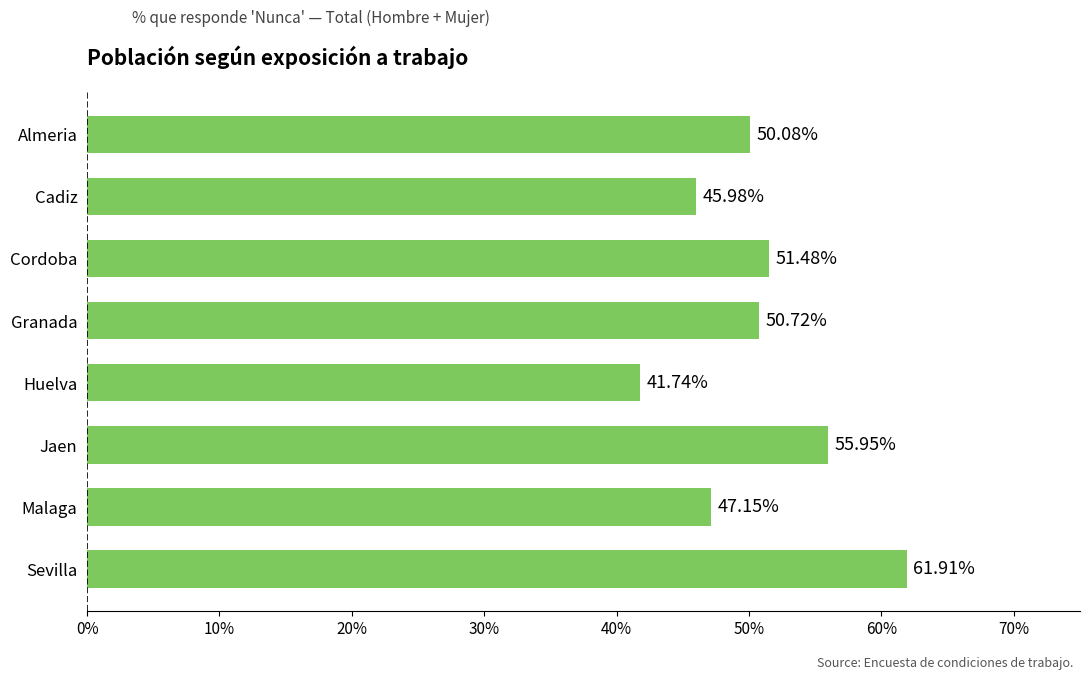

At which label is the value closest to 51?

Granada